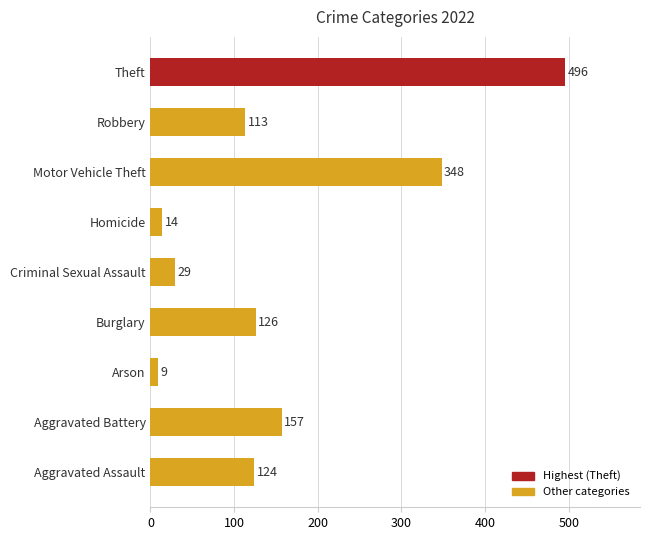

What is the average value?

157